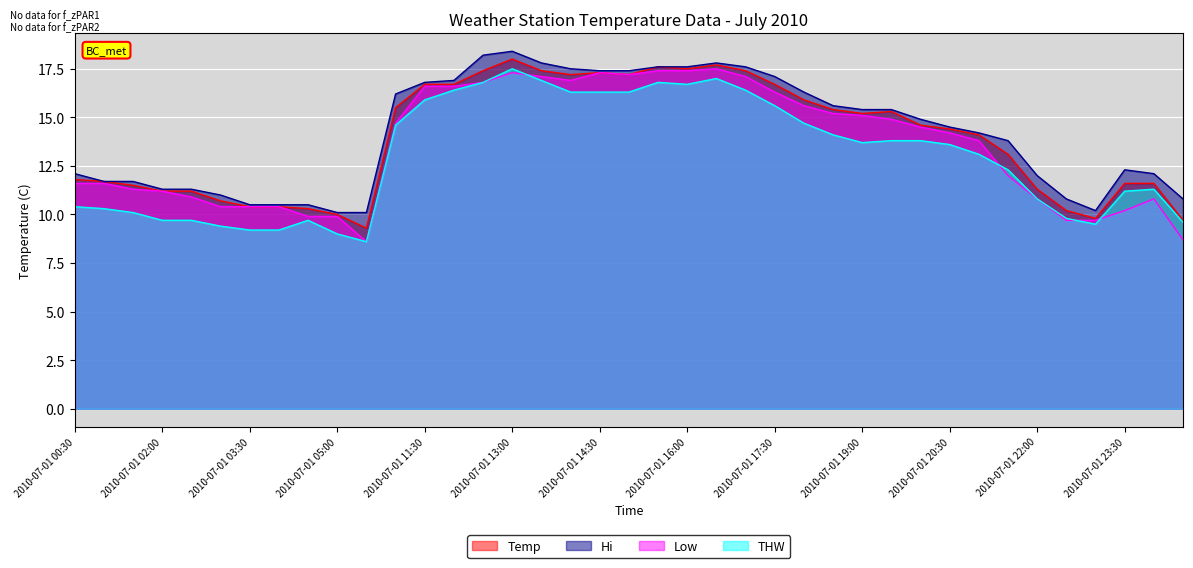

True or false: Temp and THW cross at least once.

False